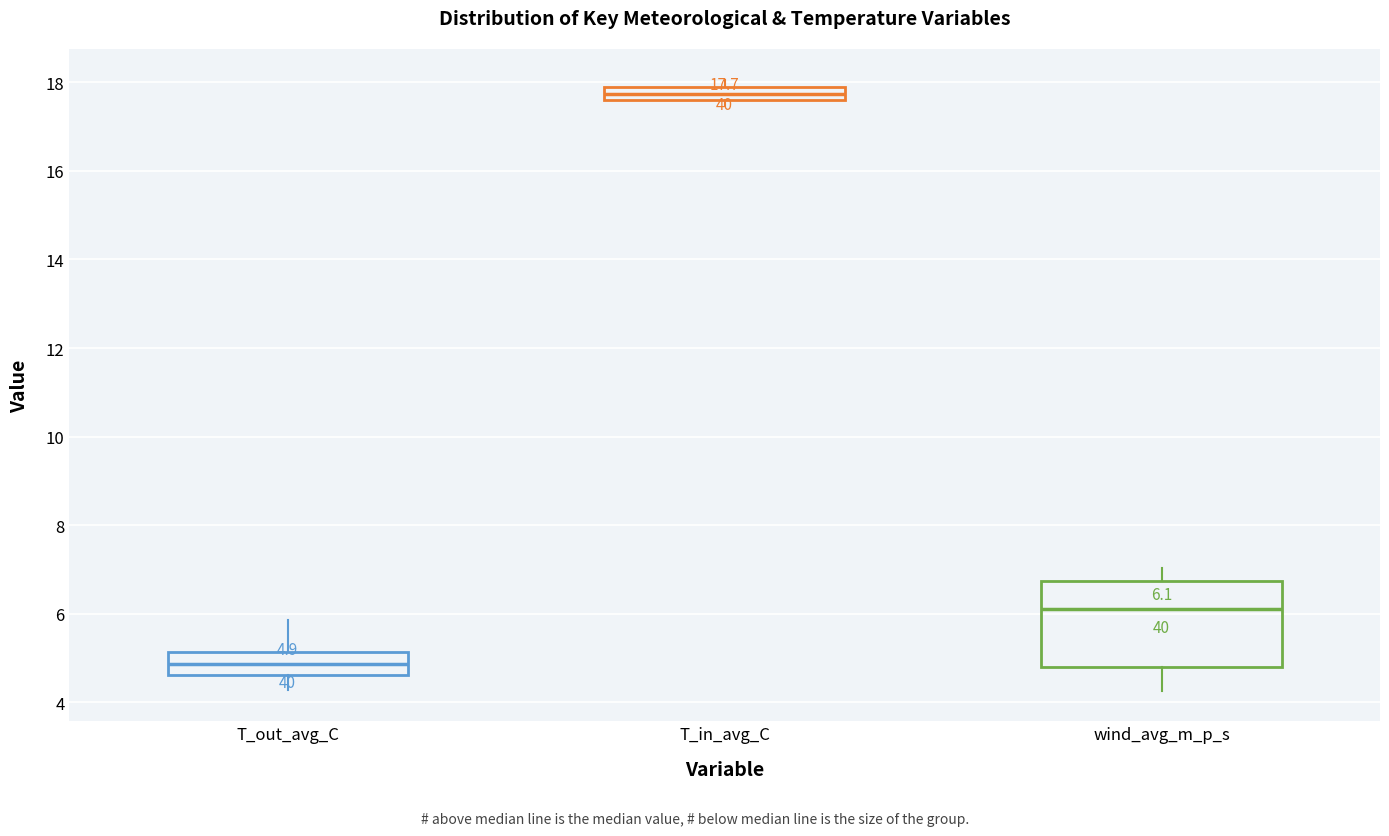

Which box is the tallest, from its lower edge to its upper edge?

wind_avg_m_p_s